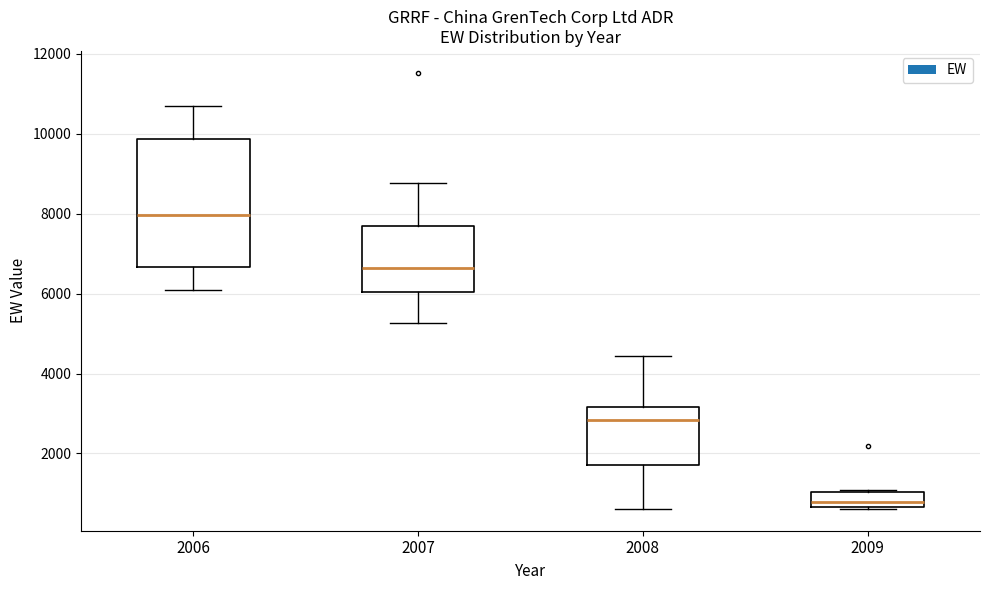

What is the greatest value displayed?

11525.0